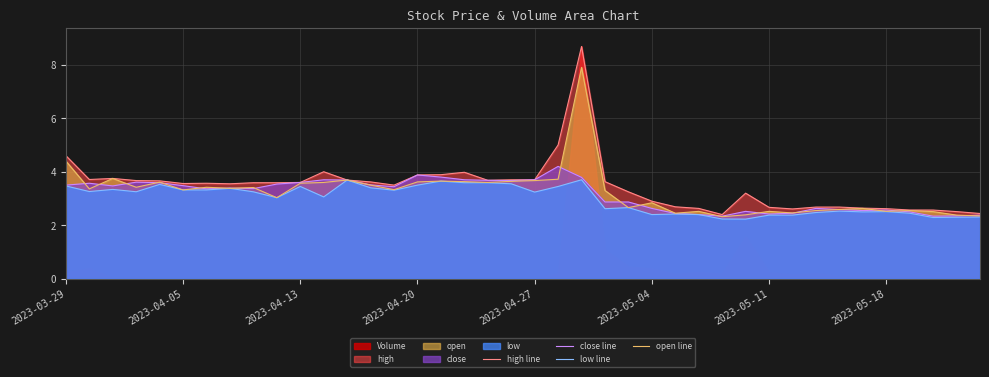

True or false: open line has a value of 3.9 at 2023-05-04.

False